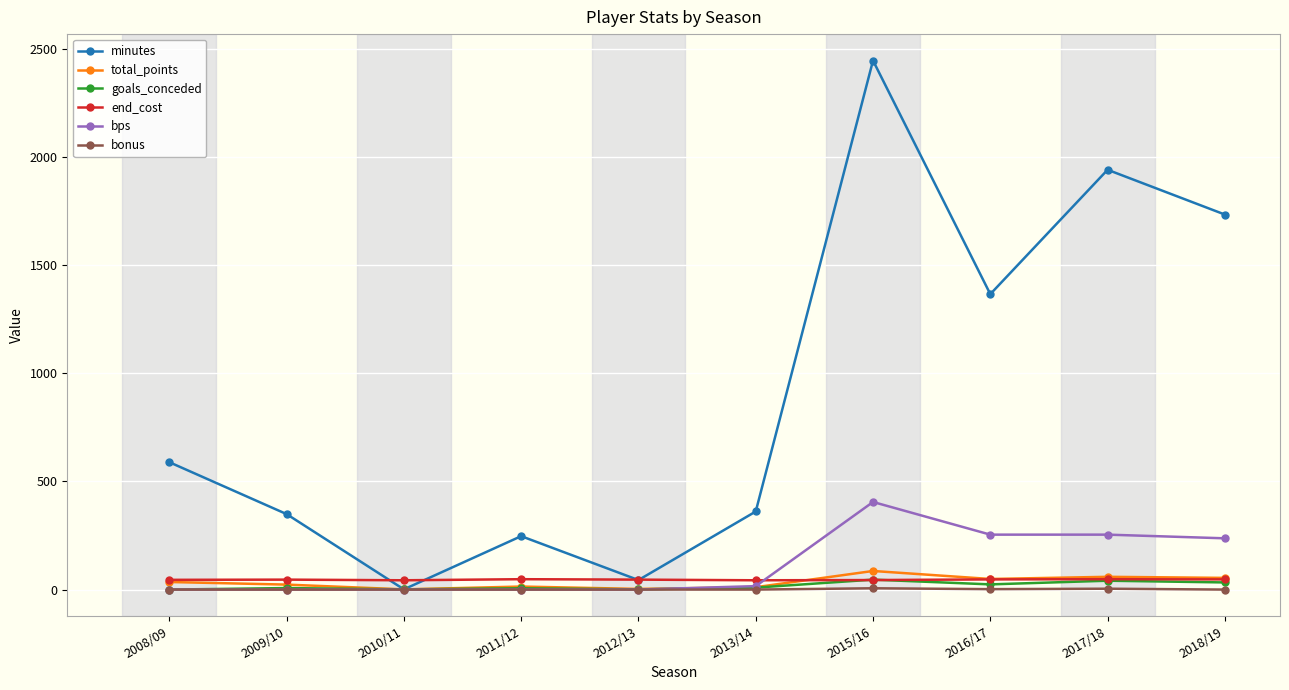

What is the label of the 5th point from the left?

2012/13